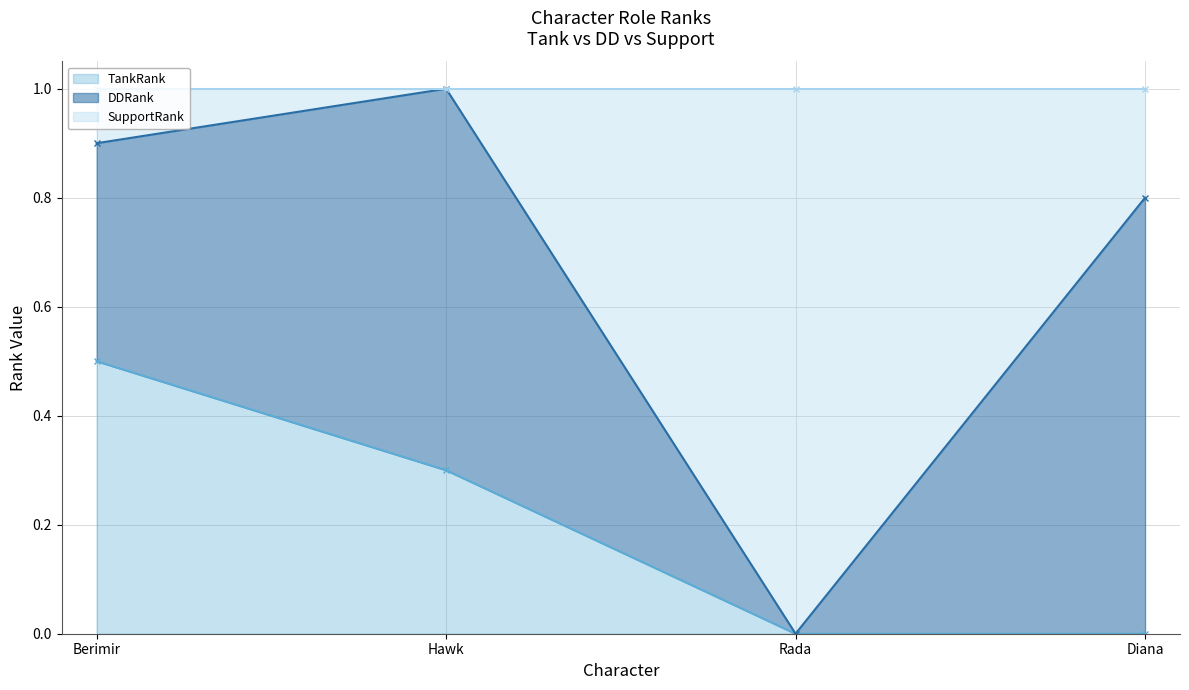

True or false: TankRank has more than 0 points higher than both neighbors.

False